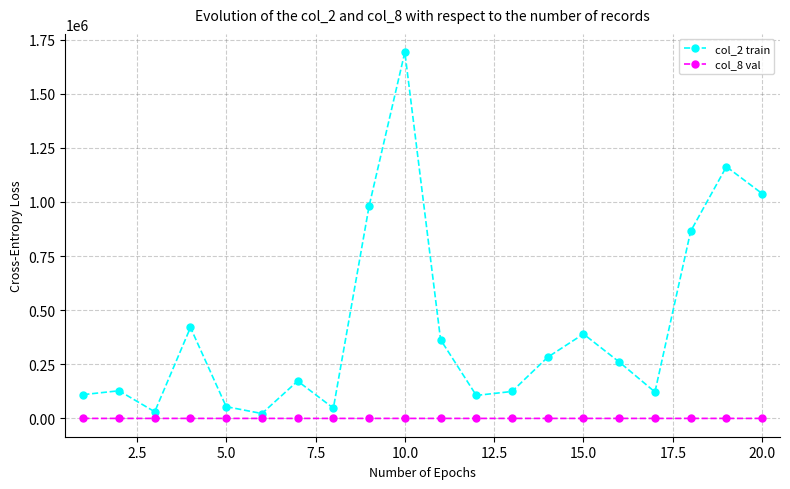

What is the maximum value shown in the chart?

1691520